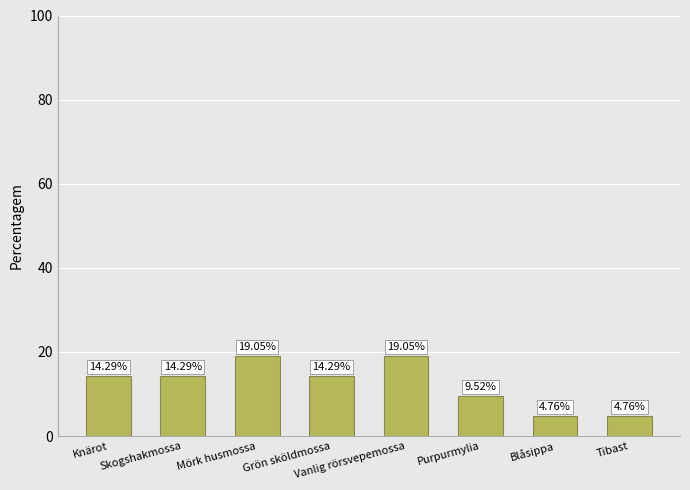

What is the greatest value displayed?

19.0